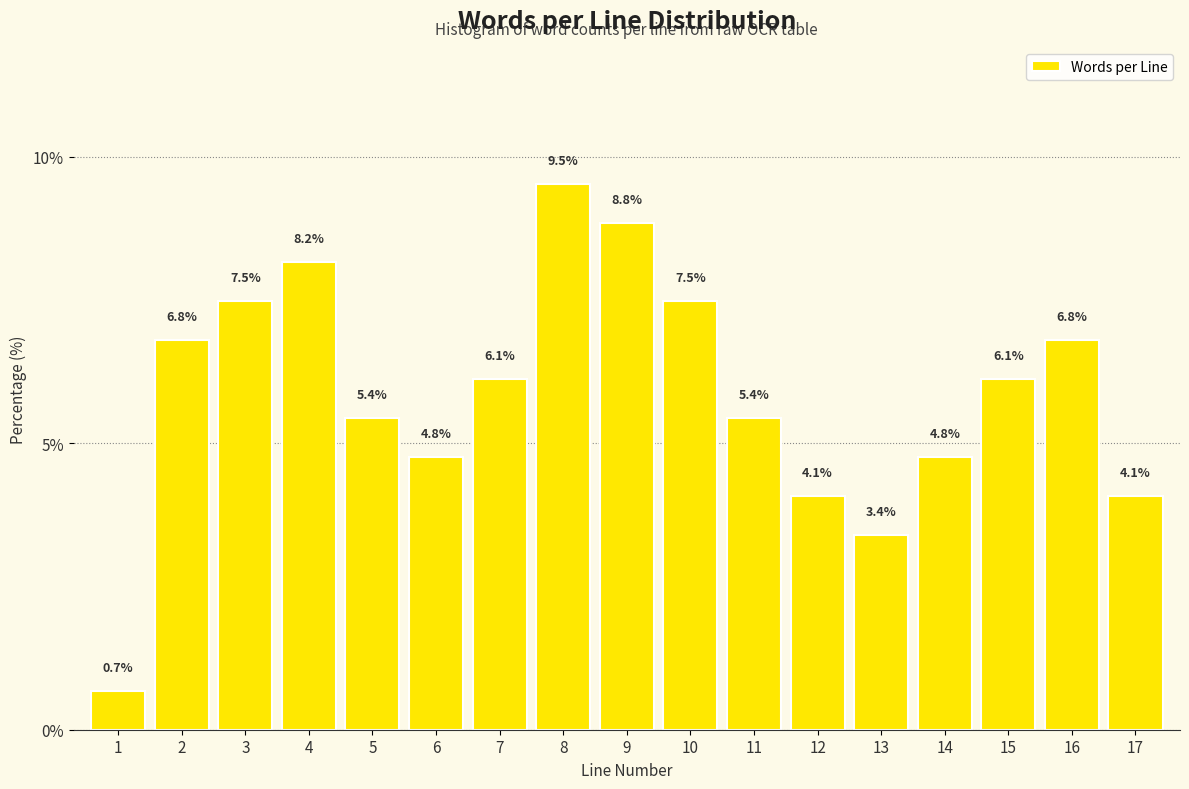

Reading right to left, transcribe all the data shown in this chart.

17=4.1	16=6.8	15=6.1	14=4.8	13=3.4	12=4.1	11=5.4	10=7.5	9=8.8	8=9.5	7=6.1	6=4.8	5=5.4	4=8.2	3=7.5	2=6.8	1=0.7